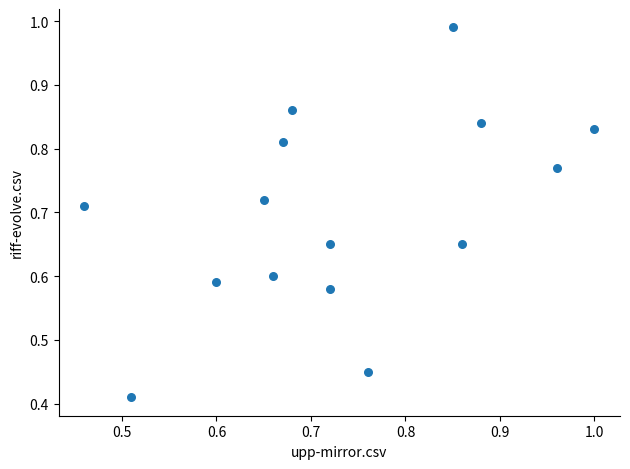

How many data points are displayed?

15